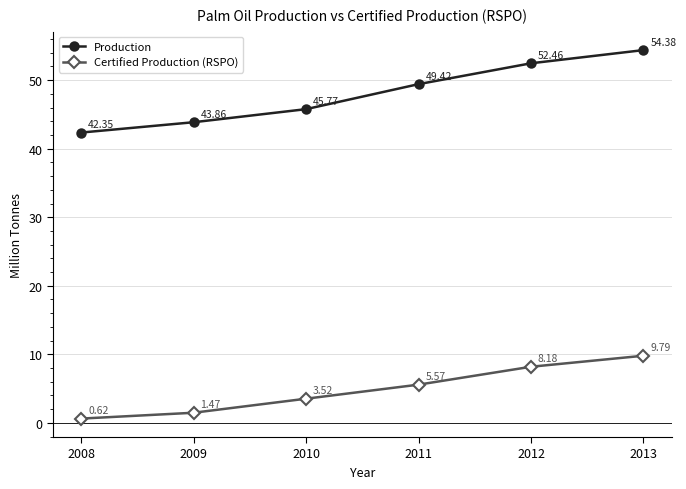

List the series in order of their peak value, highest first.

Production, Certified Production (RSPO)